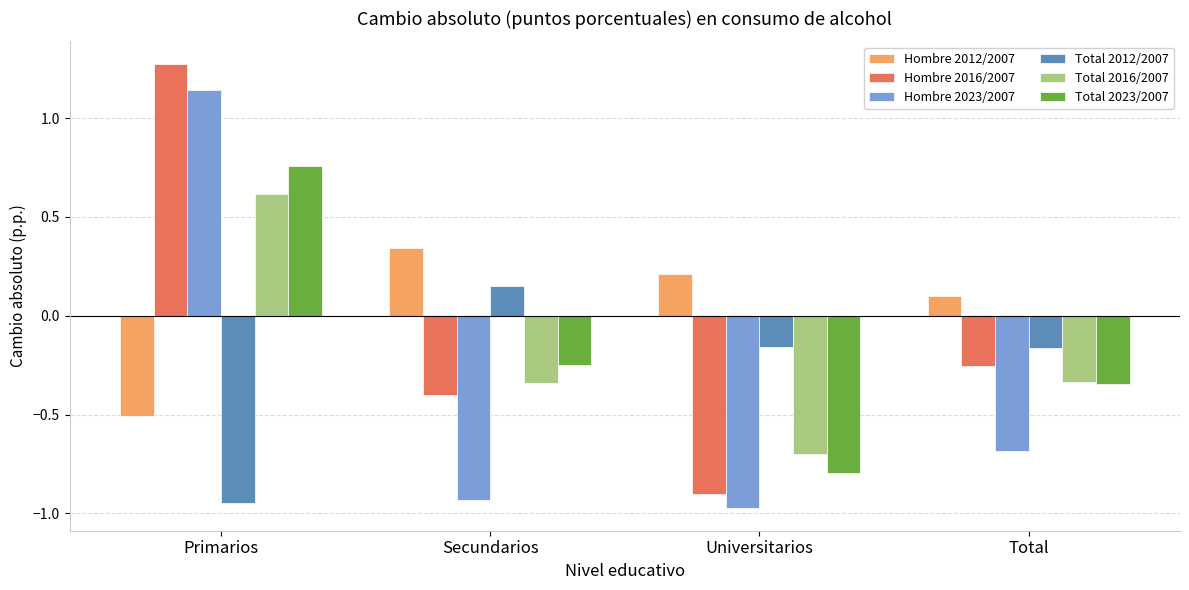

What position from the left is Primarios?

1